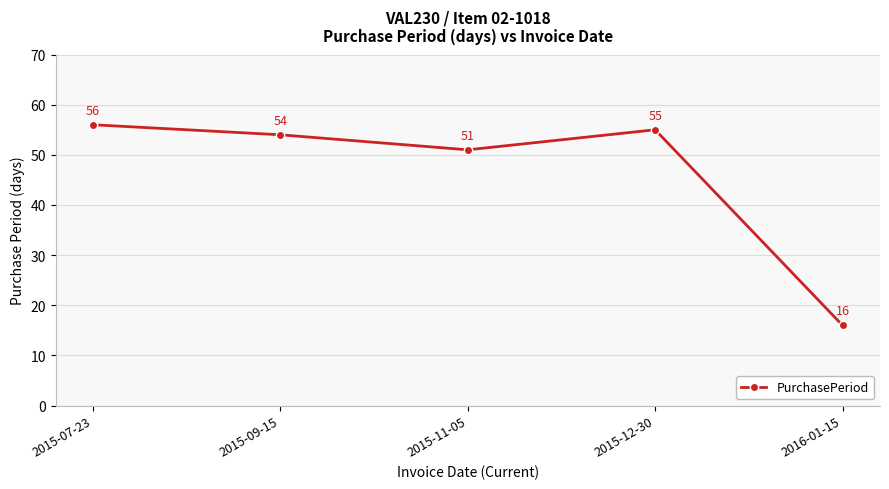

Where is the first local minimum?

2015-11-05